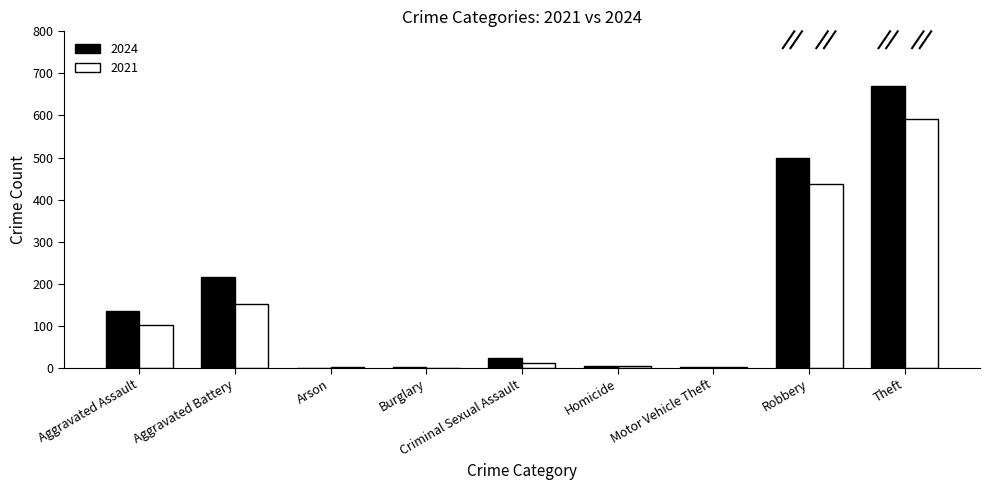

At which label is 2024 closest to 336?

Aggravated Battery